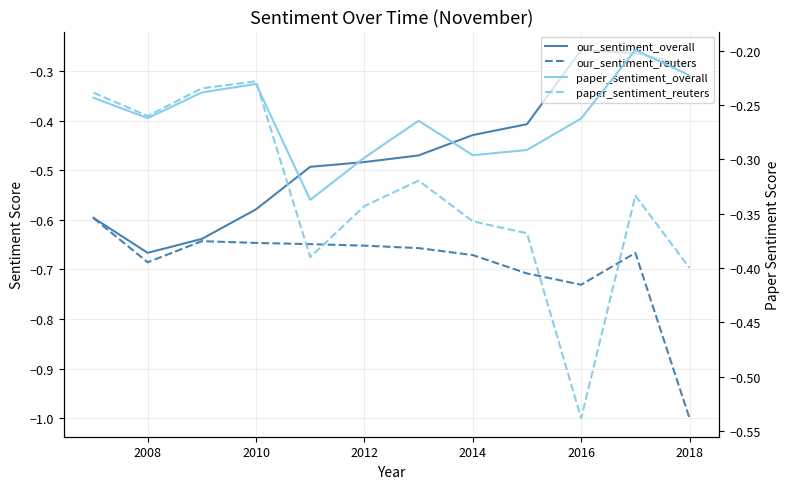

Reading right to left, extract all data points from this chart.

our_sentiment_overall: -0.3	-0.3	-0.3	-0.4	-0.4	-0.5	-0.5	-0.5	-0.6	-0.6	-0.7	-0.6
our_sentiment_reuters: -1.0	-0.7	-0.7	-0.7	-0.7	-0.7	-0.7	-0.6	-0.6	-0.6	-0.7	-0.6
paper_sentiment_overall: -0.2	-0.2	-0.3	-0.3	-0.3	-0.3	-0.3	-0.3	-0.2	-0.2	-0.3	-0.2
paper_sentiment_reuters: -0.4	-0.3	-0.5	-0.4	-0.4	-0.3	-0.3	-0.4	-0.2	-0.2	-0.3	-0.2